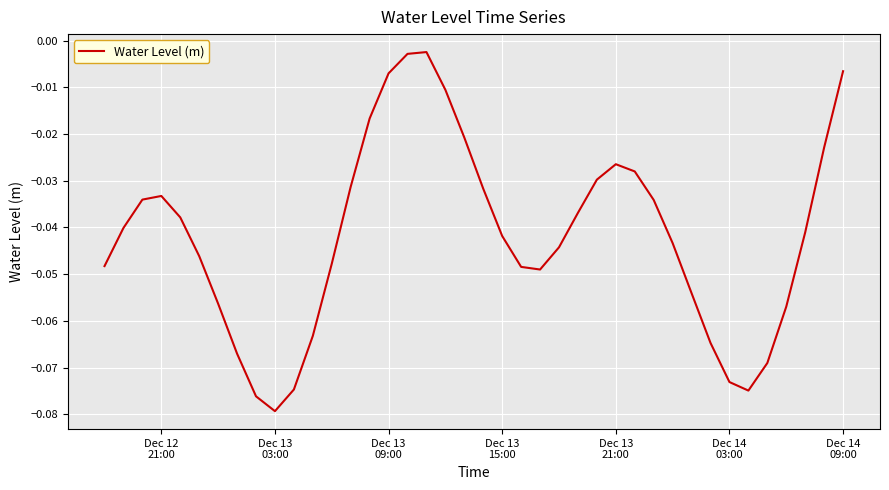

How many lines are shown in the chart?

1